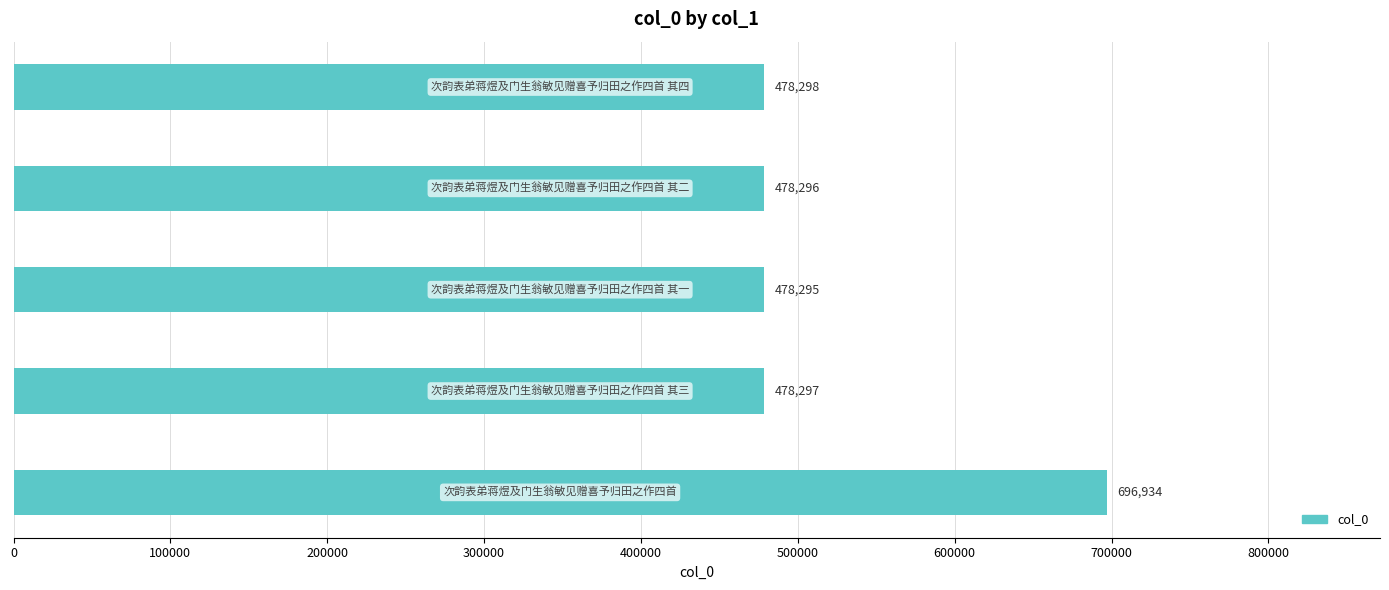

What is the difference between the maximum and minimum values?

218639